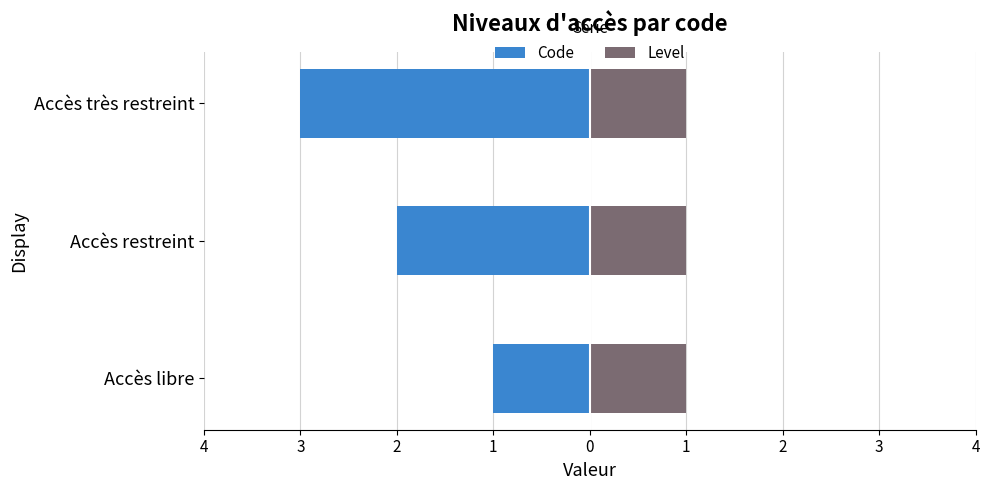

Does the chart contain any negative values?

Yes